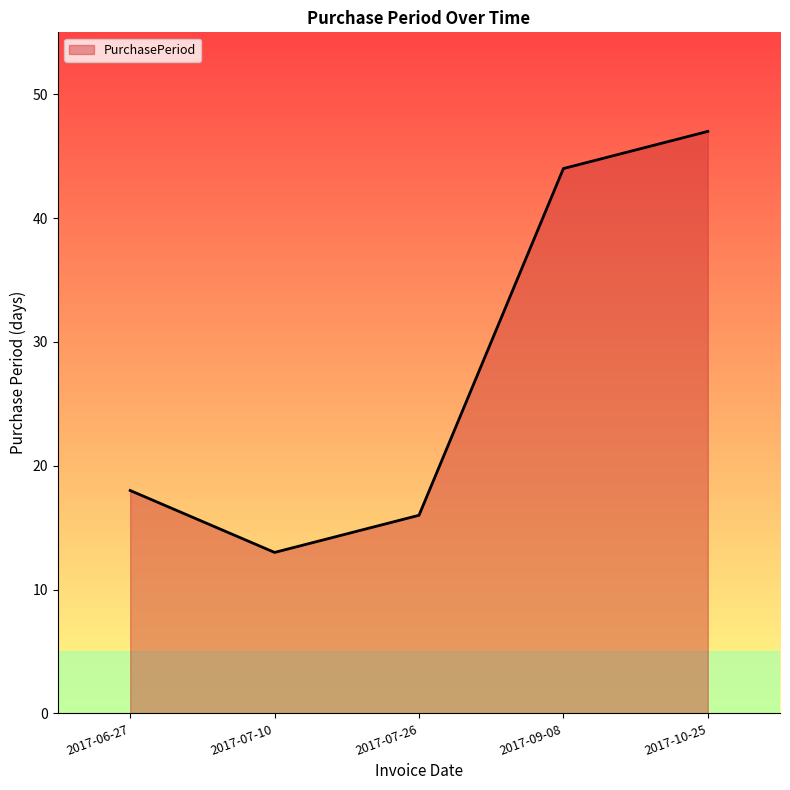

What is the difference between the second highest and minimum values?

31